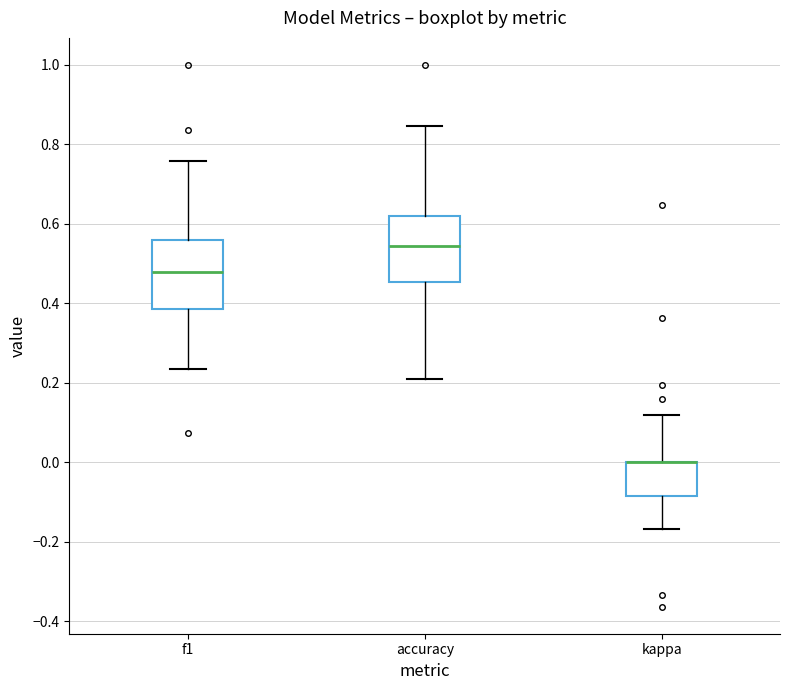

Where does the lower whisker of the box for f1 end on the y-axis? The values are not printed on the chart, so give them approximately, as read against the axis.

0.24